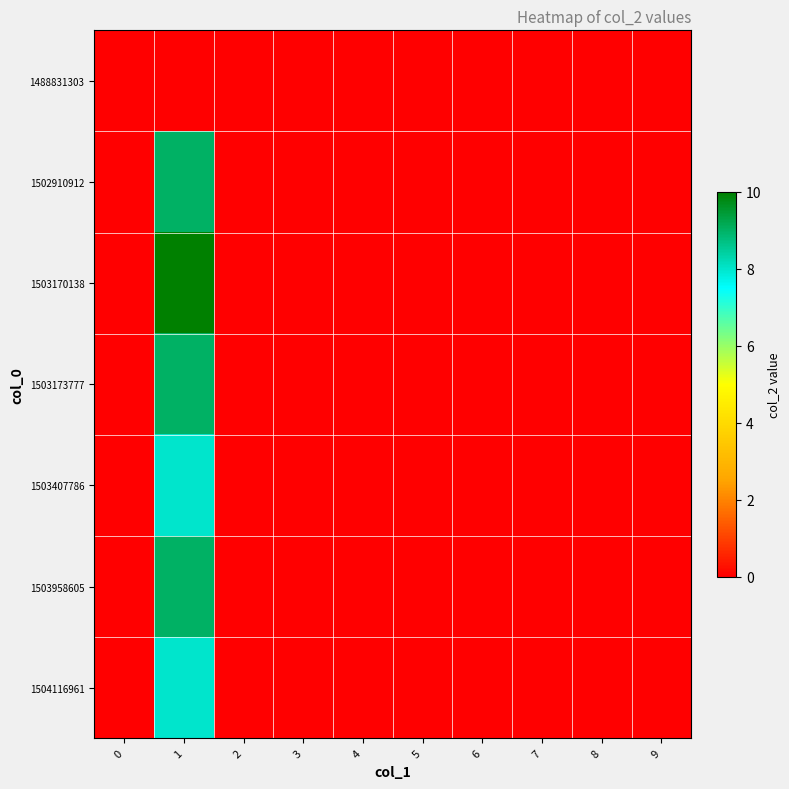

Which series changed the most between 0 and 7?

1488831303